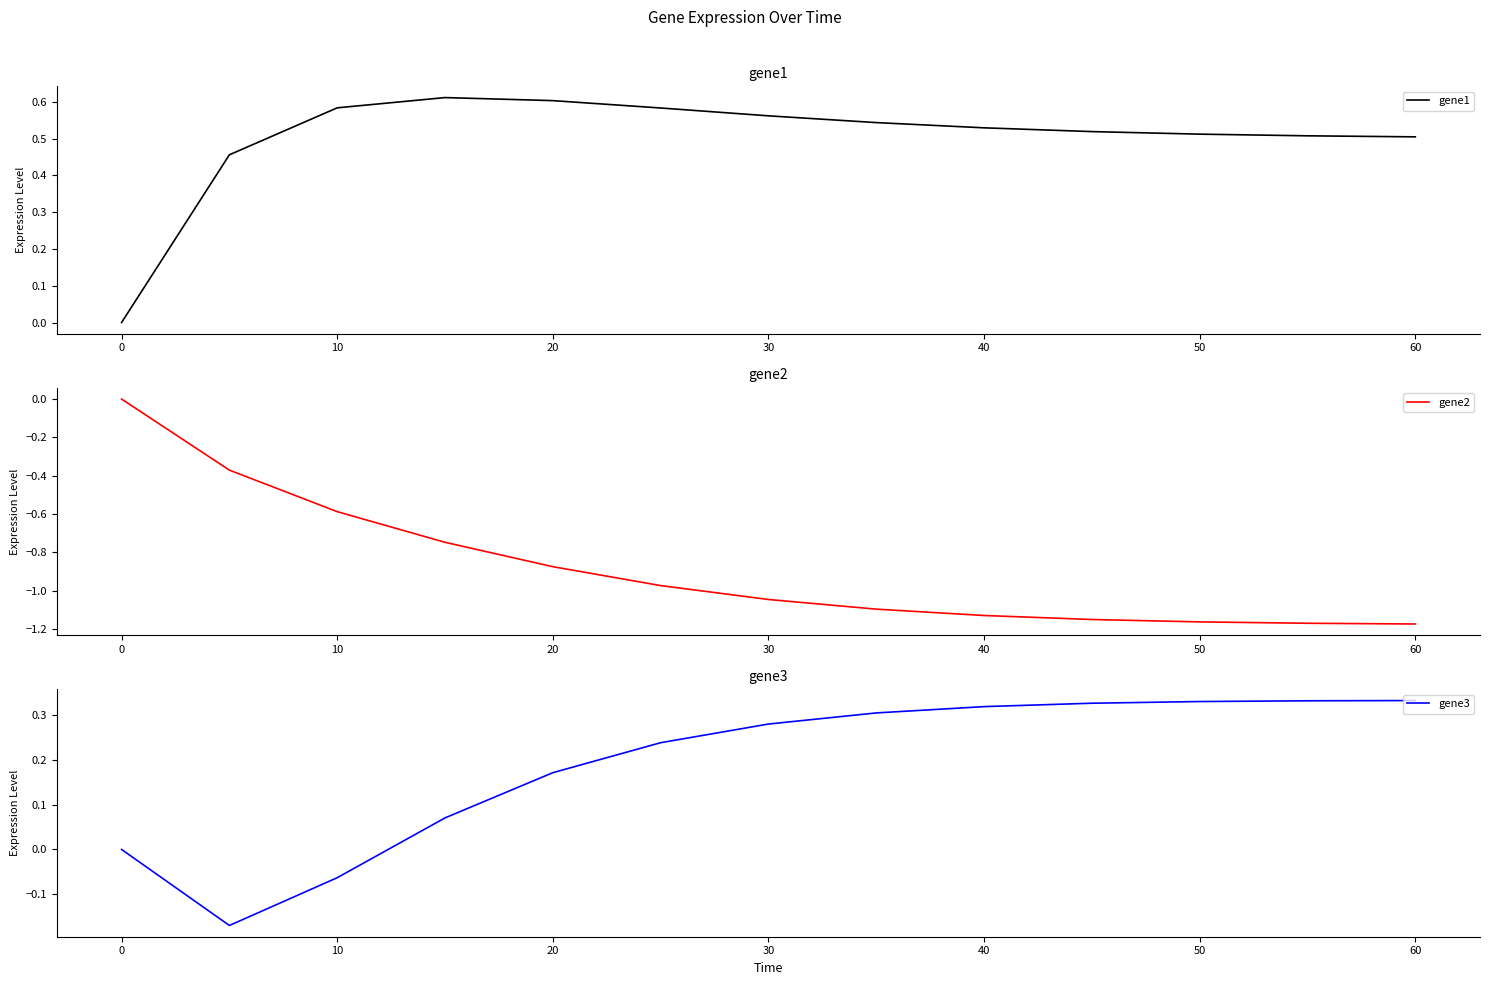

In gene3, how many points are lower than both neighbors (excluding endpoints)?

1